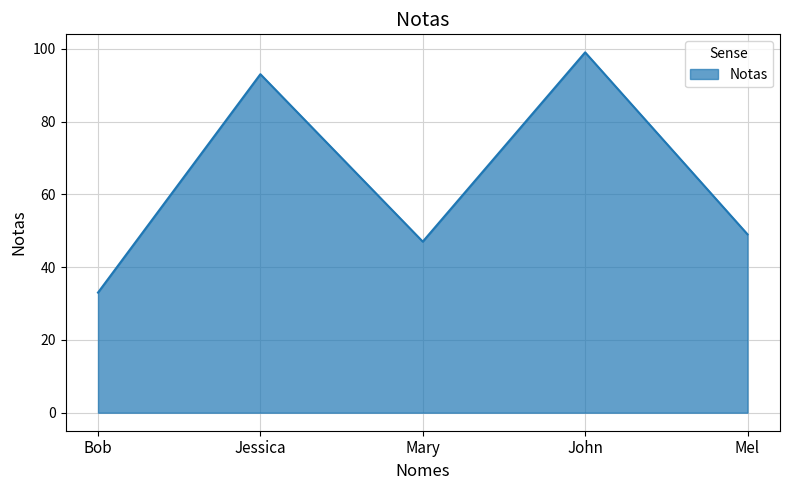

What is the change in value from Jessica to John?

+6